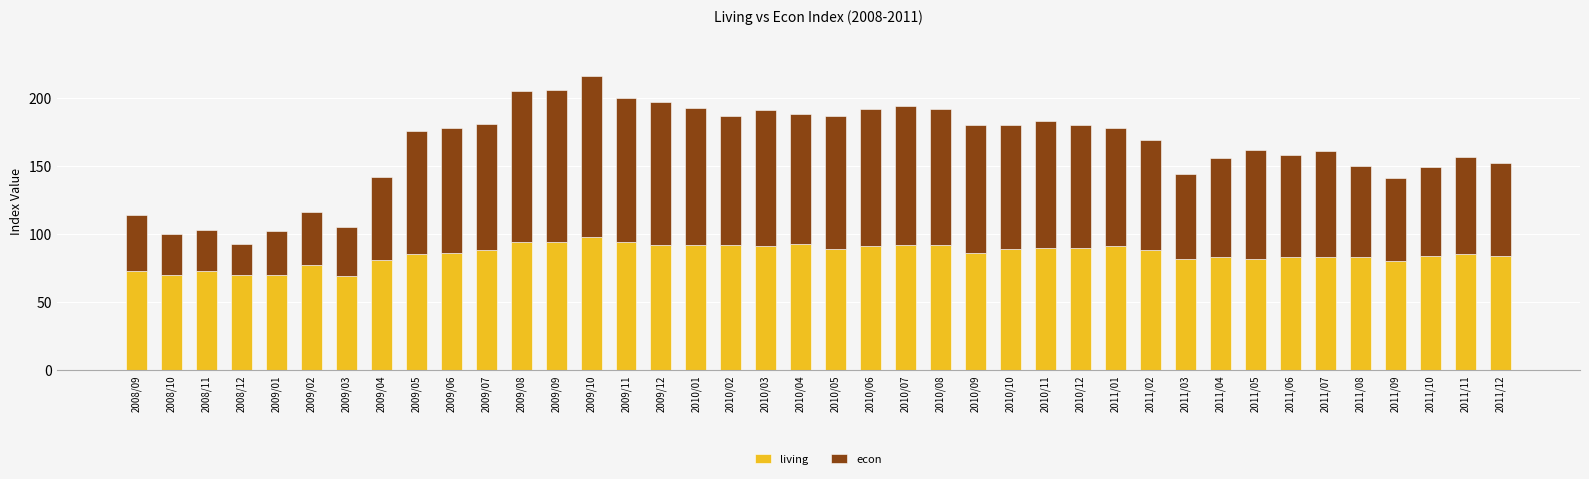

The living series shows 105 at 2008/12. True or false?

False